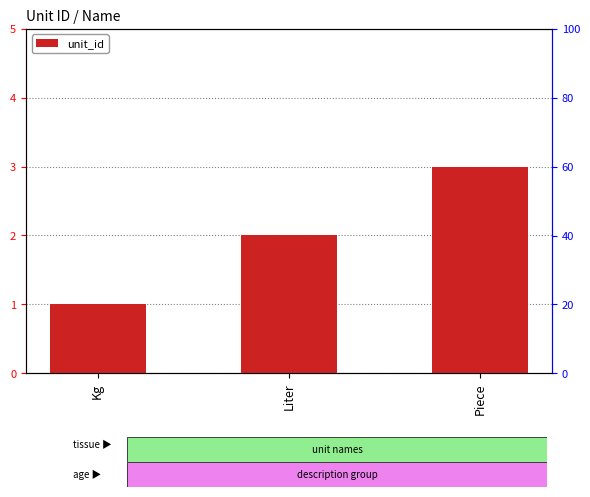

Which has a higher value, Kg or Piece?

Piece